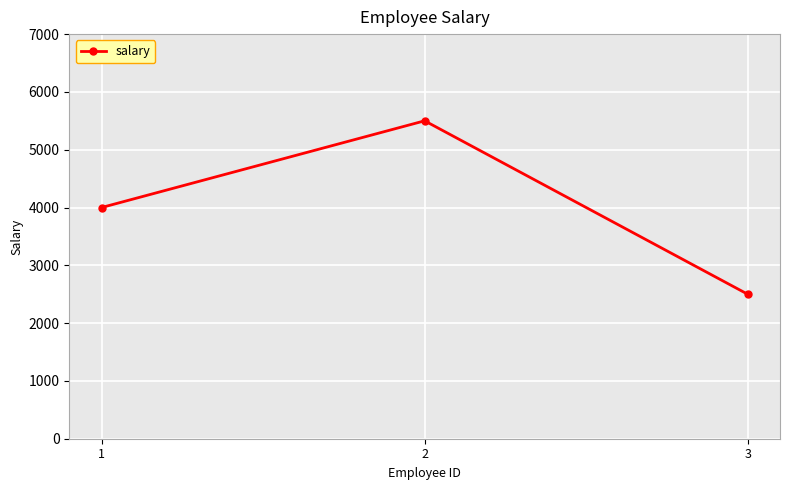

What is the greatest value displayed?

5500